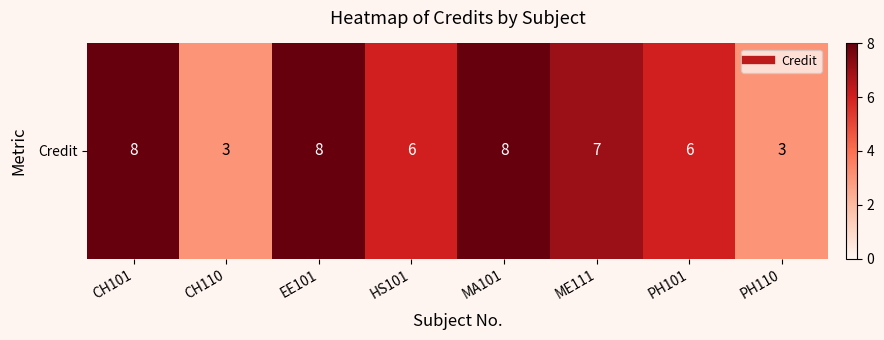

How many values are below 7?

4